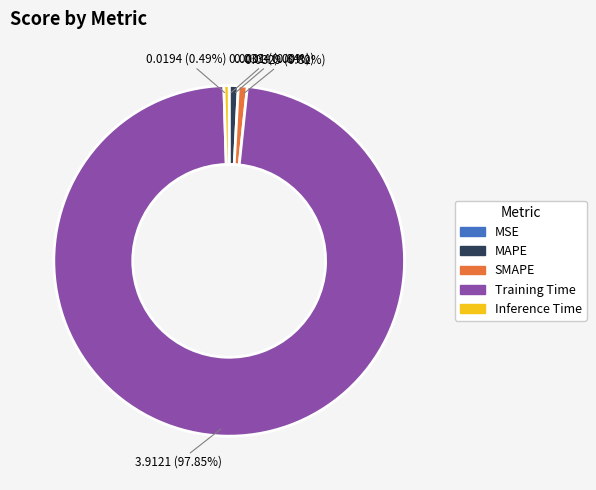

To the nearest percent, what is the difference between the largest and smallest slice percentages?

98%